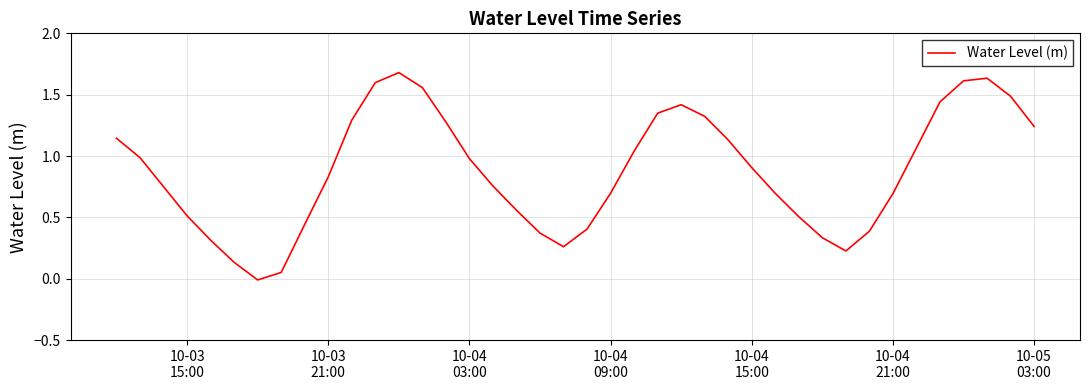

What is the greatest value displayed?

1.7